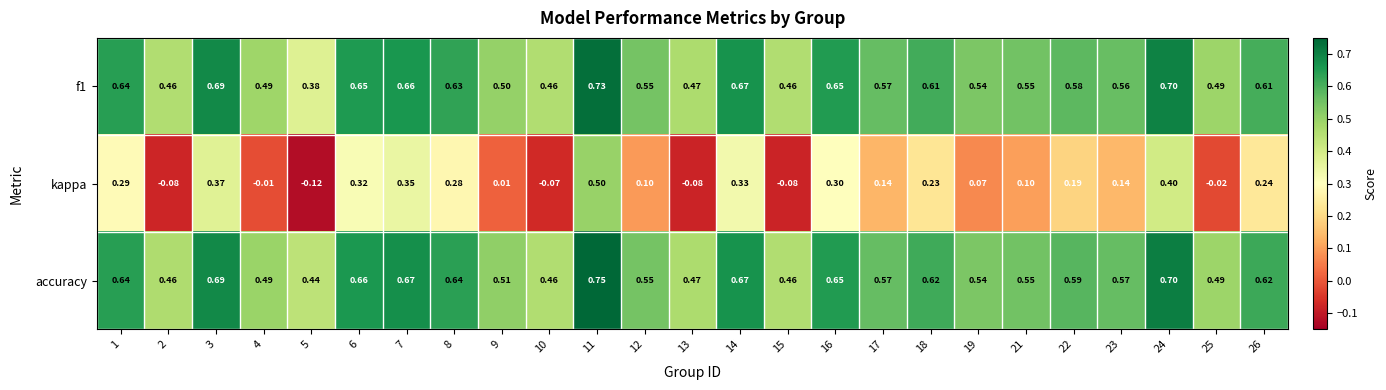

Which series has the widest spread of values?

kappa